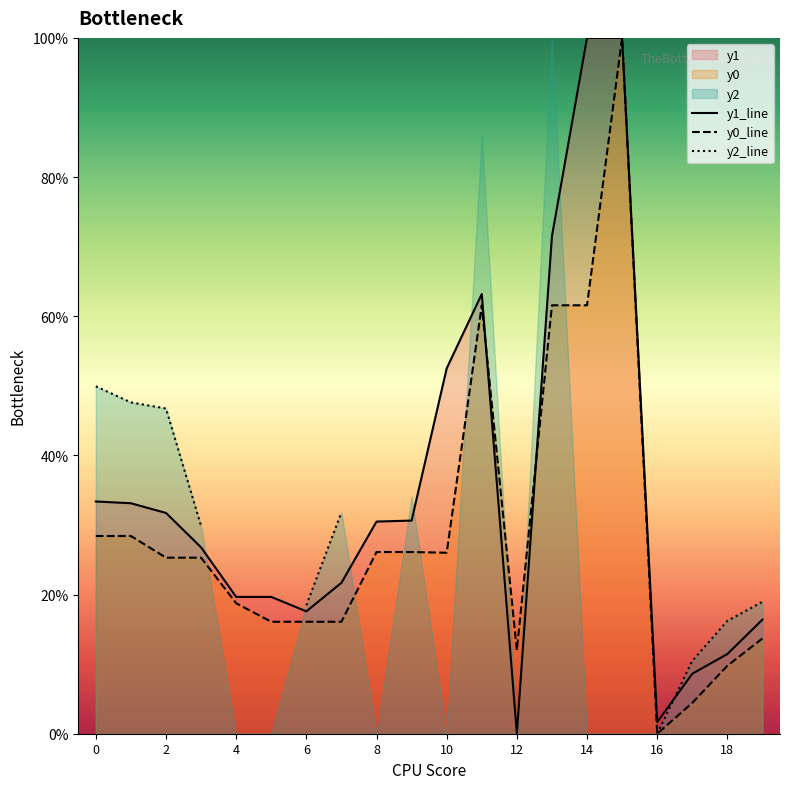

What is the greatest value displayed?

100.0